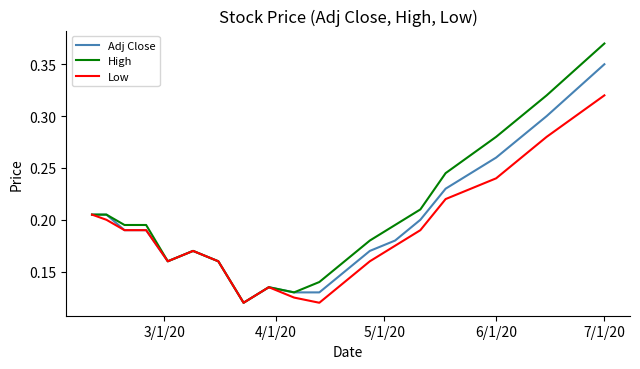

Which series has the widest spread of values?

High